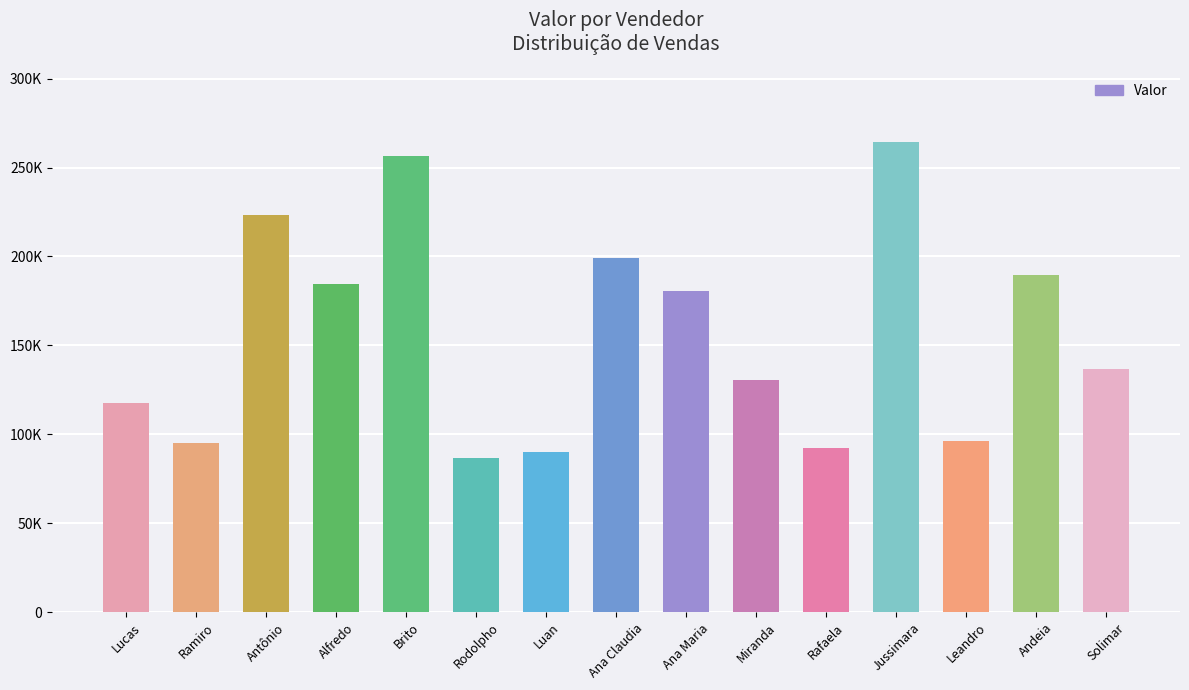

Between Ramiro and Andeia, which is larger?

Andeia